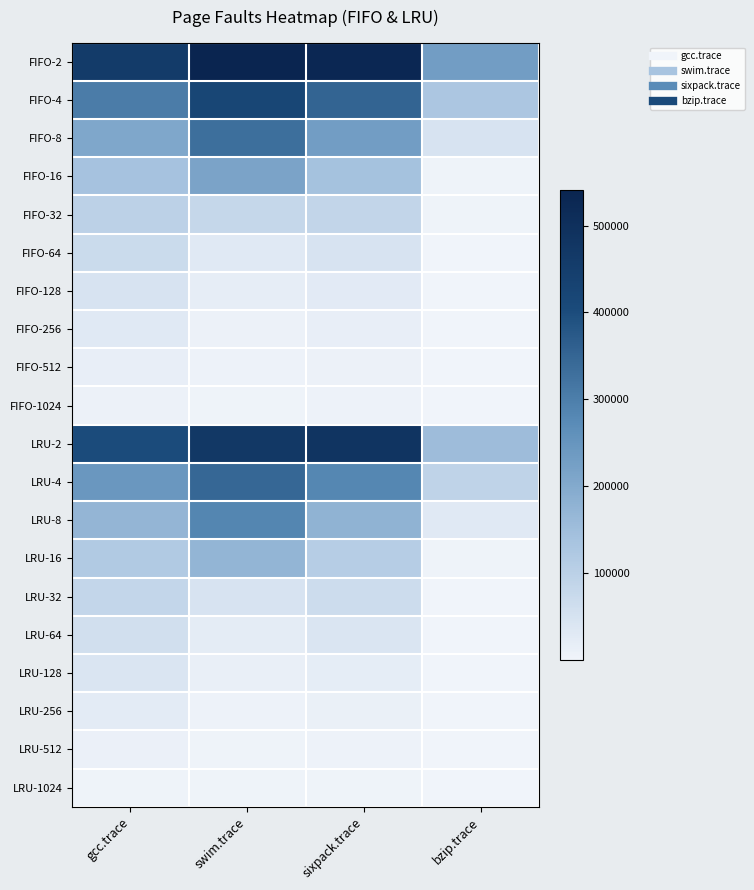

What is the minimum value shown in the chart?

317